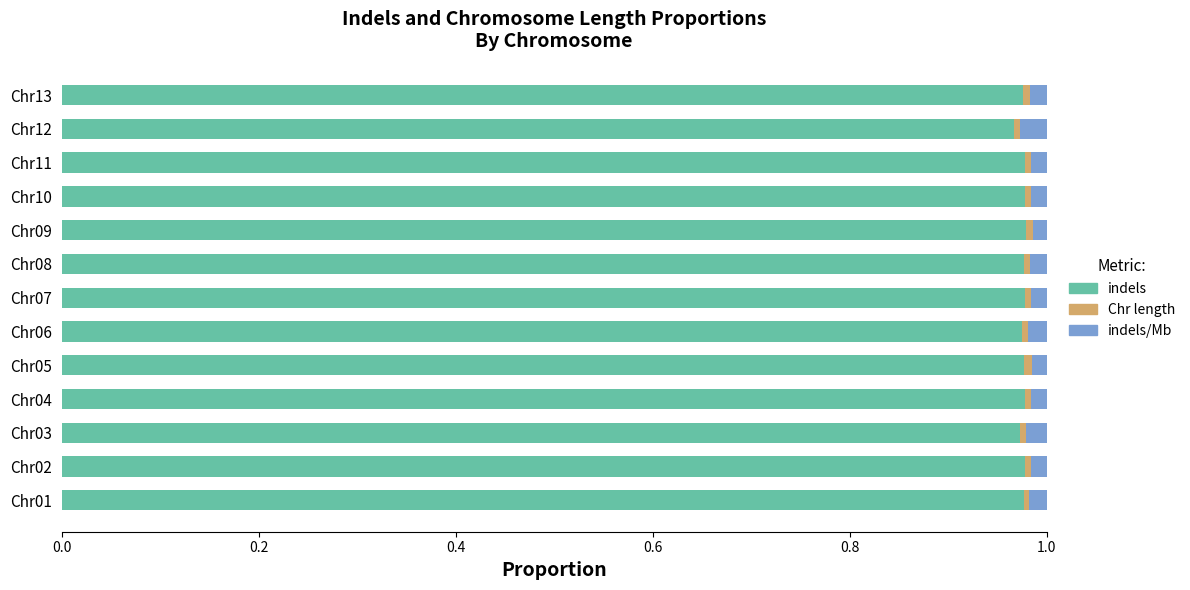

True or false: indels has a value of 1.3 at Chr12.

False